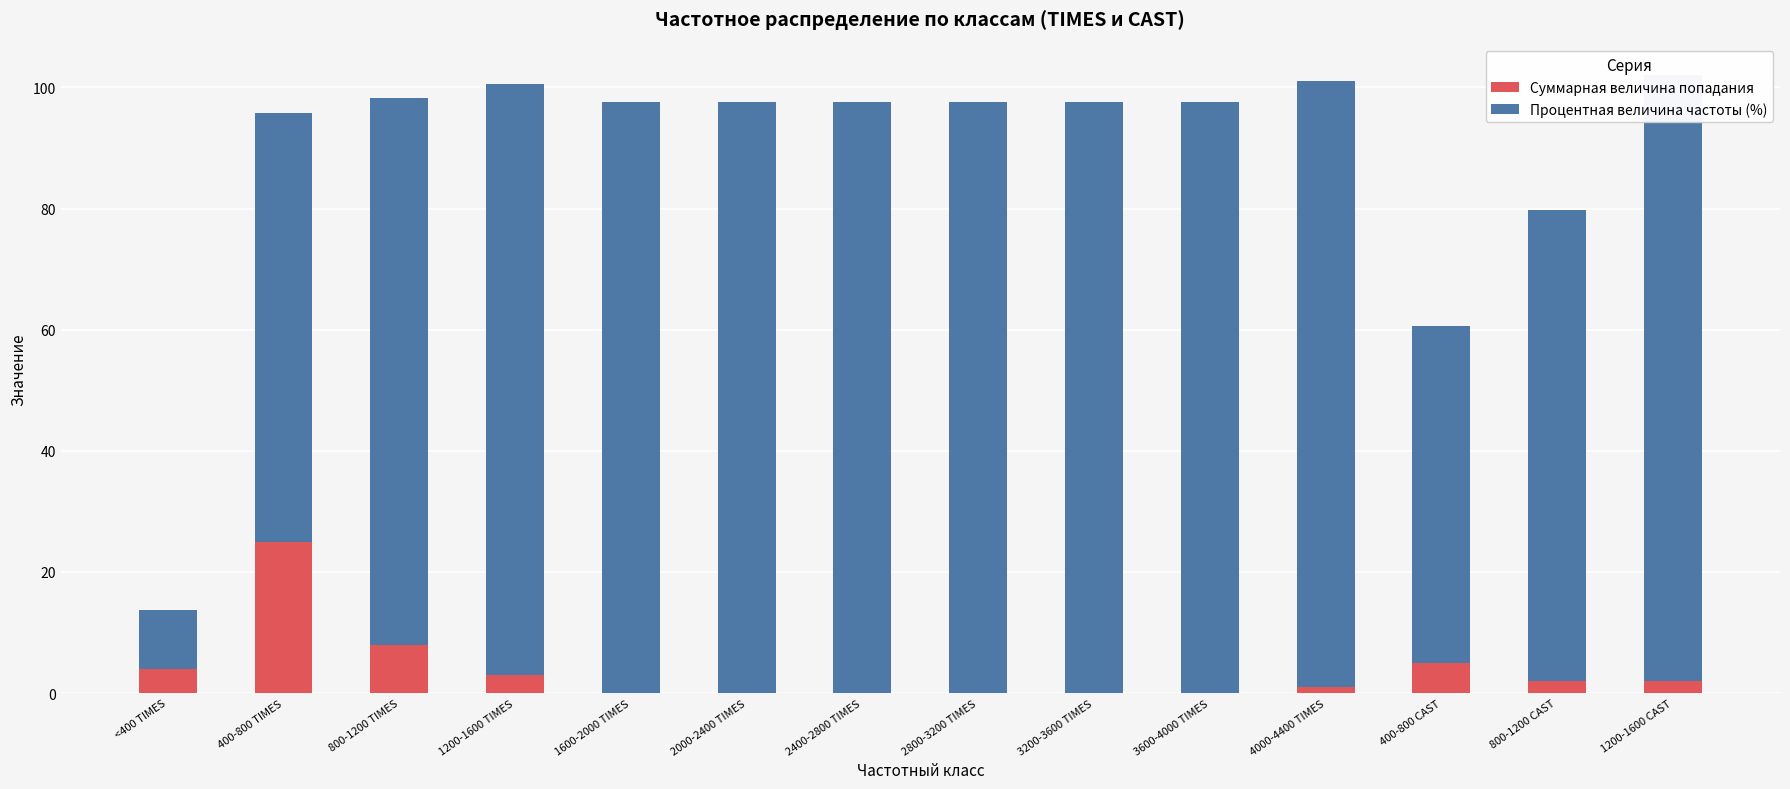

True or false: Процентная величина частоты (%) has a value of 97.6 at 3200-3600 TIMES.

True